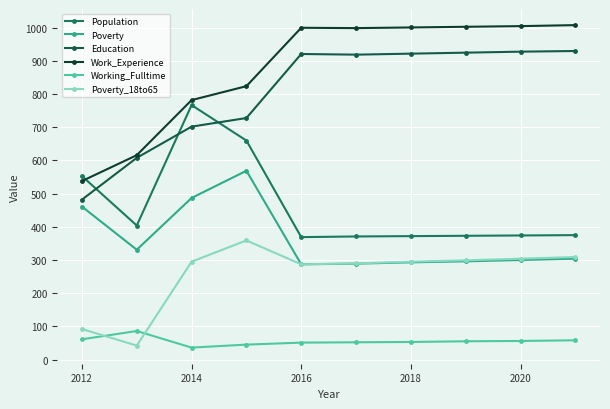

How many interior local peaks does the Population series have?

1